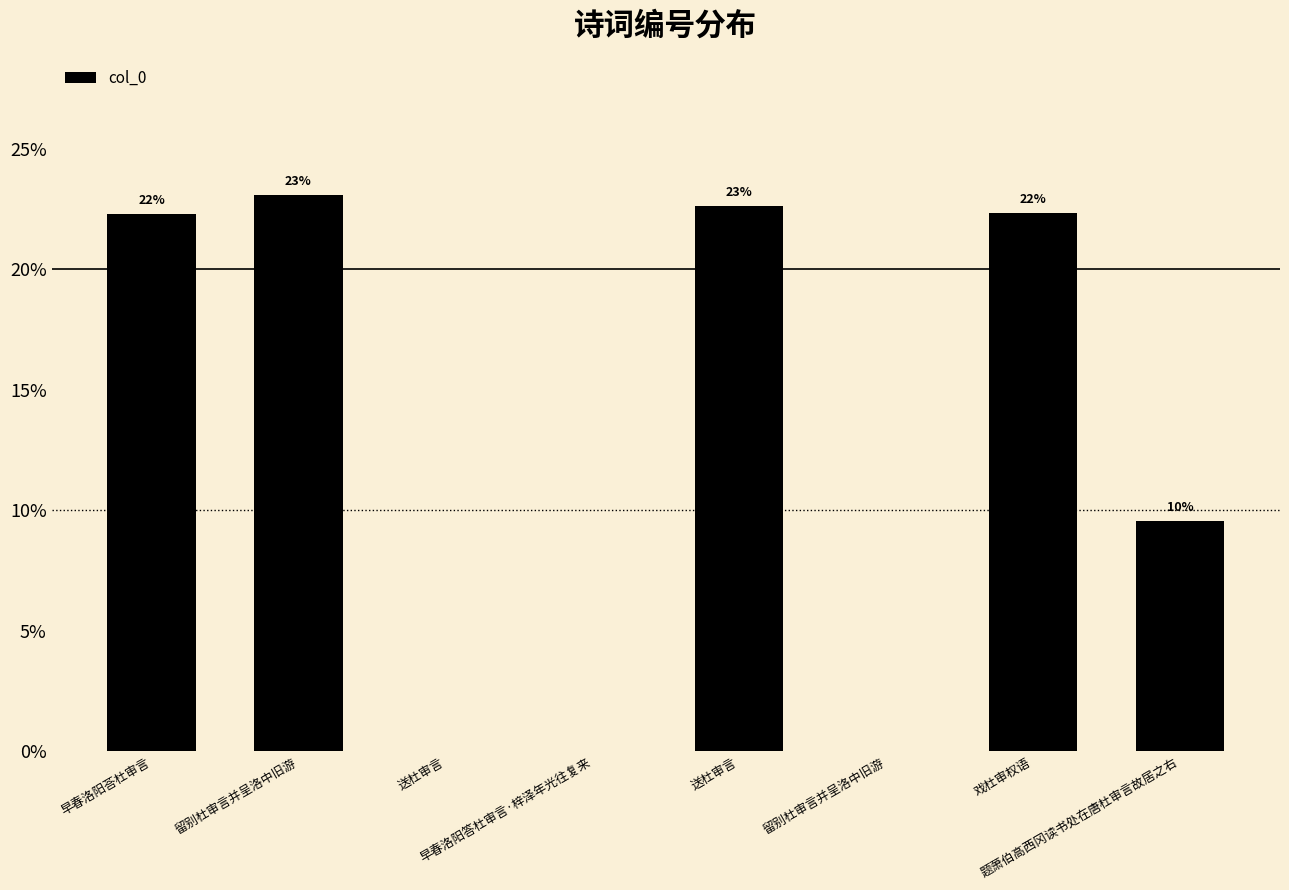

Are the bars horizontal?

No